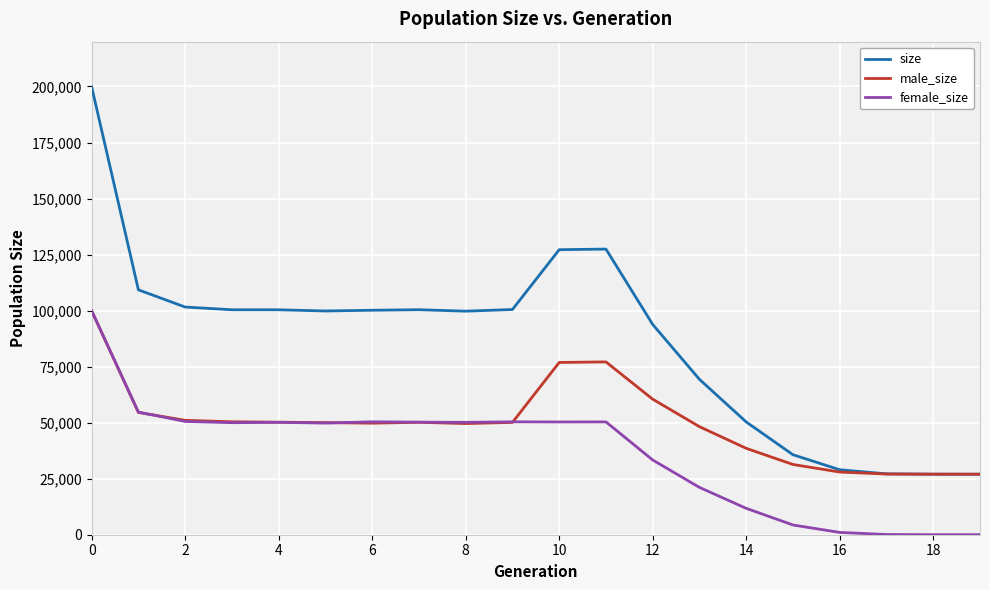

Which series has the largest range (max minus min)?

size